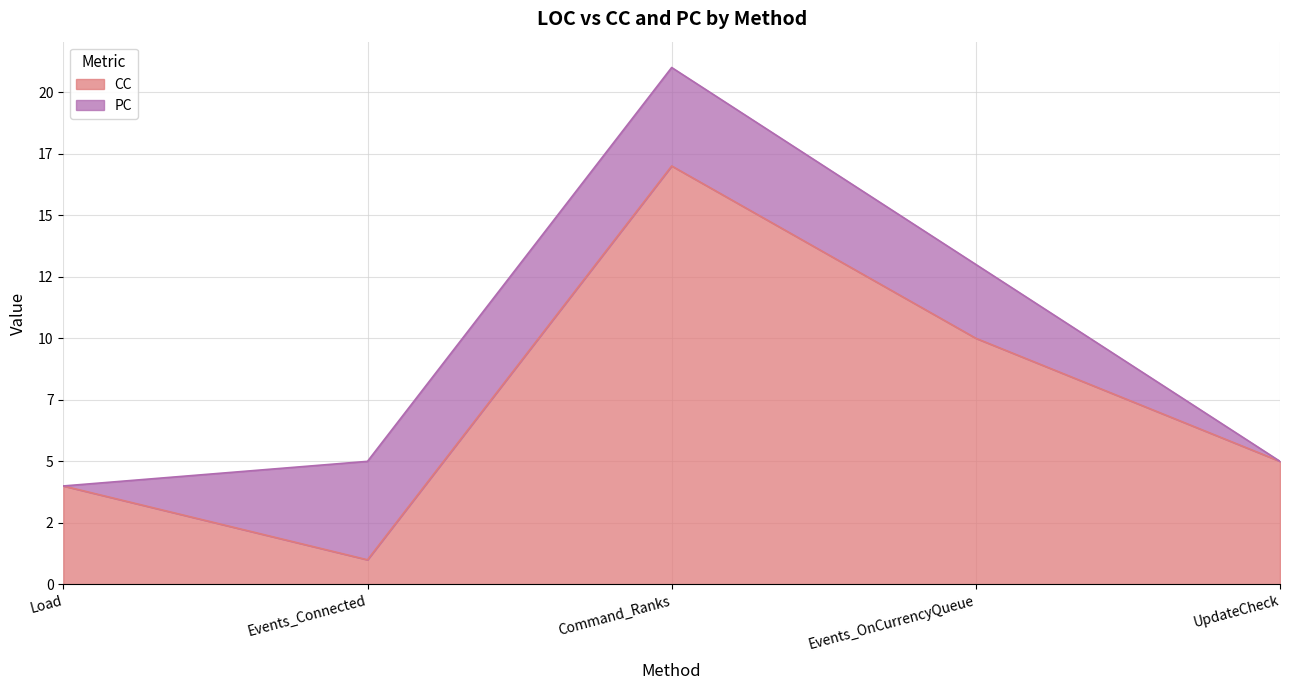

At which label does the data first exceed 5?

Command_Ranks